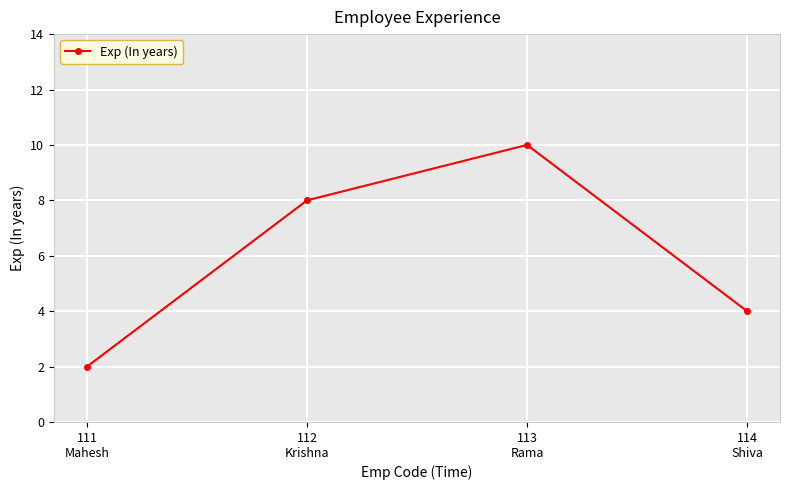

What is the change in value from 113
Rama to 114
Shiva?

-6